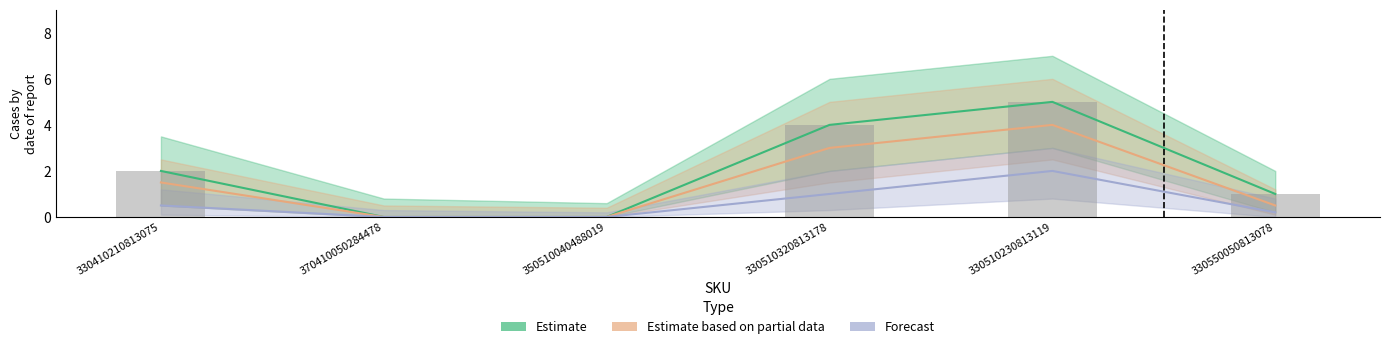

Reading left to right, extract all data points from this chart.

Estimate: 2.0	0.0	0.0	4.0	5.0	1.0
Estimate based on partial data: 1.5	0.0	0.0	3.0	4.0	0.5
Forecast: 0.5	0.0	0.0	1.0	2.0	0.2